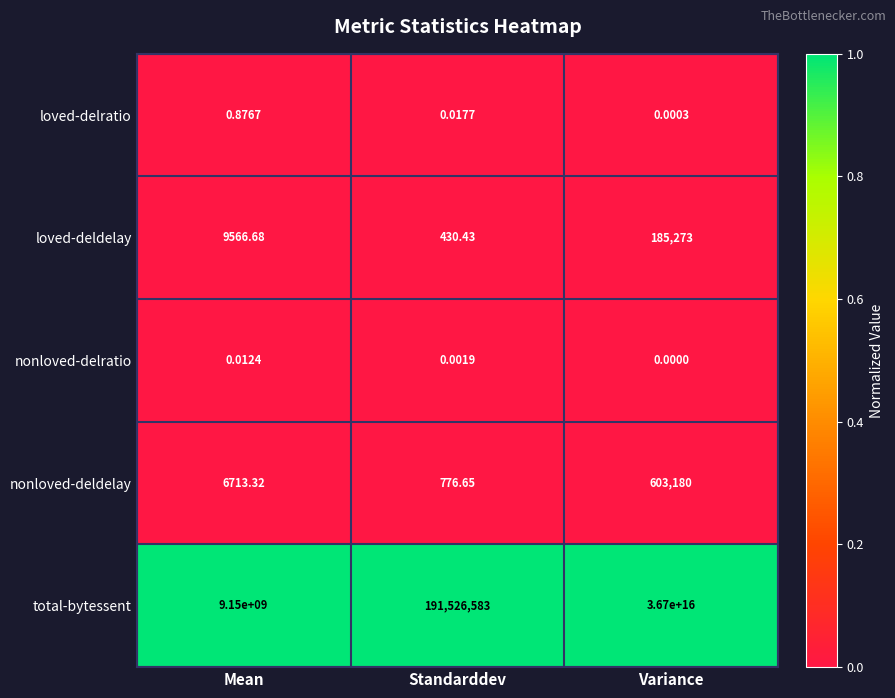

Which label corresponds to the largest value in the chart?

Variance